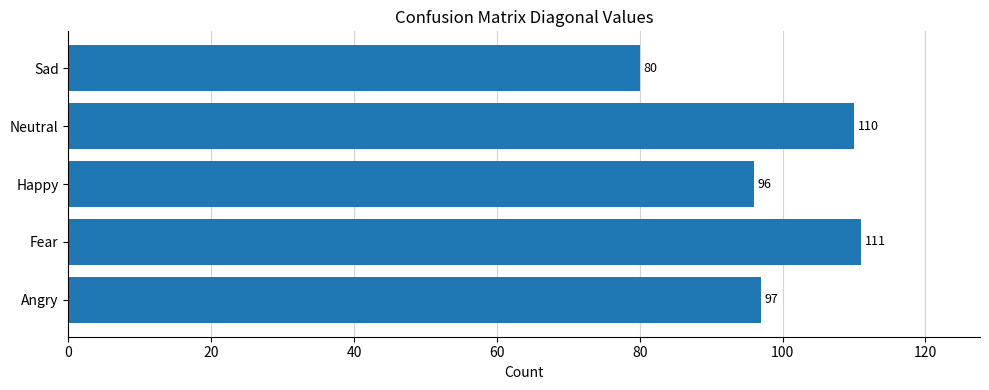

What is the difference between the second highest and minimum values?

30